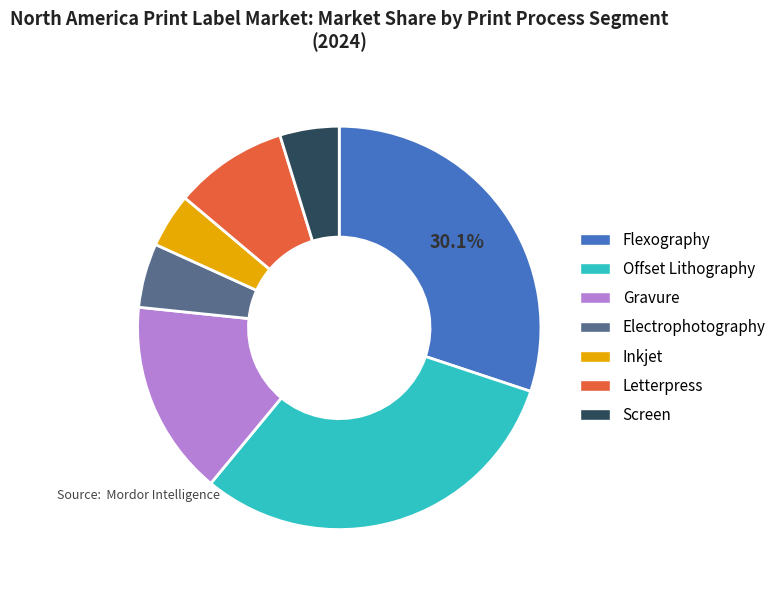

How many segments does this pie chart have?

7